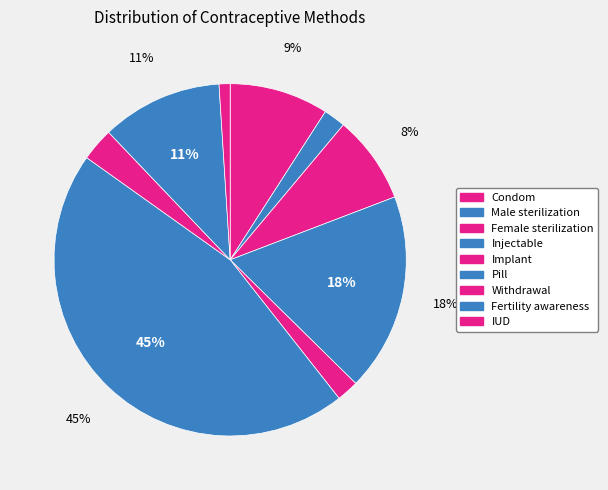

To the nearest percent, what is the combined percentage of Male sterilization and Fertility awareness?

13%